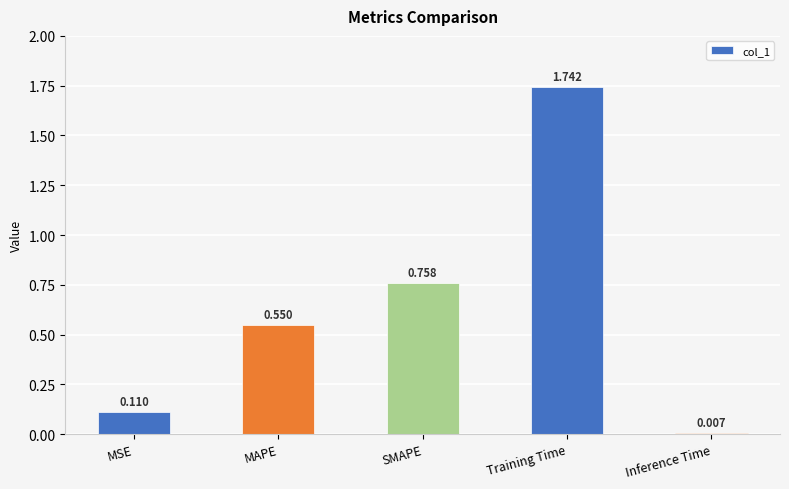

Which category has the highest value across all series?

Training Time